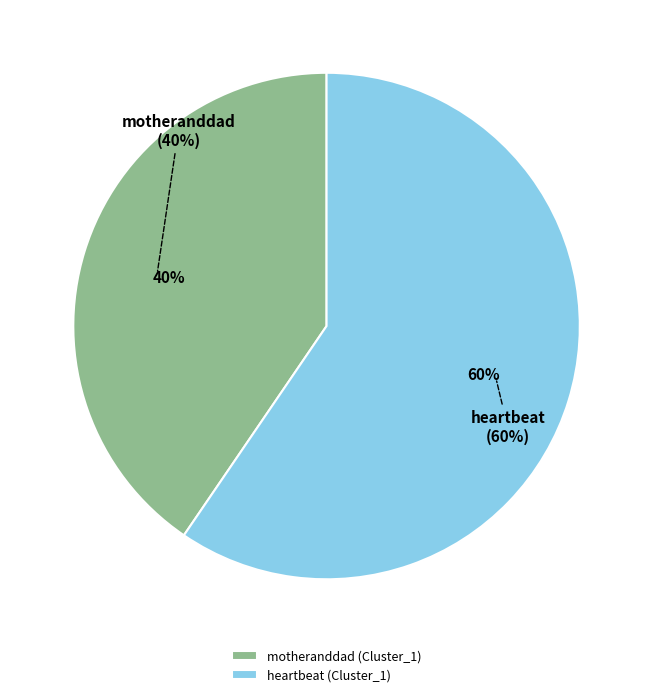

Is motheranddad (Cluster_1) the majority of the pie?

No